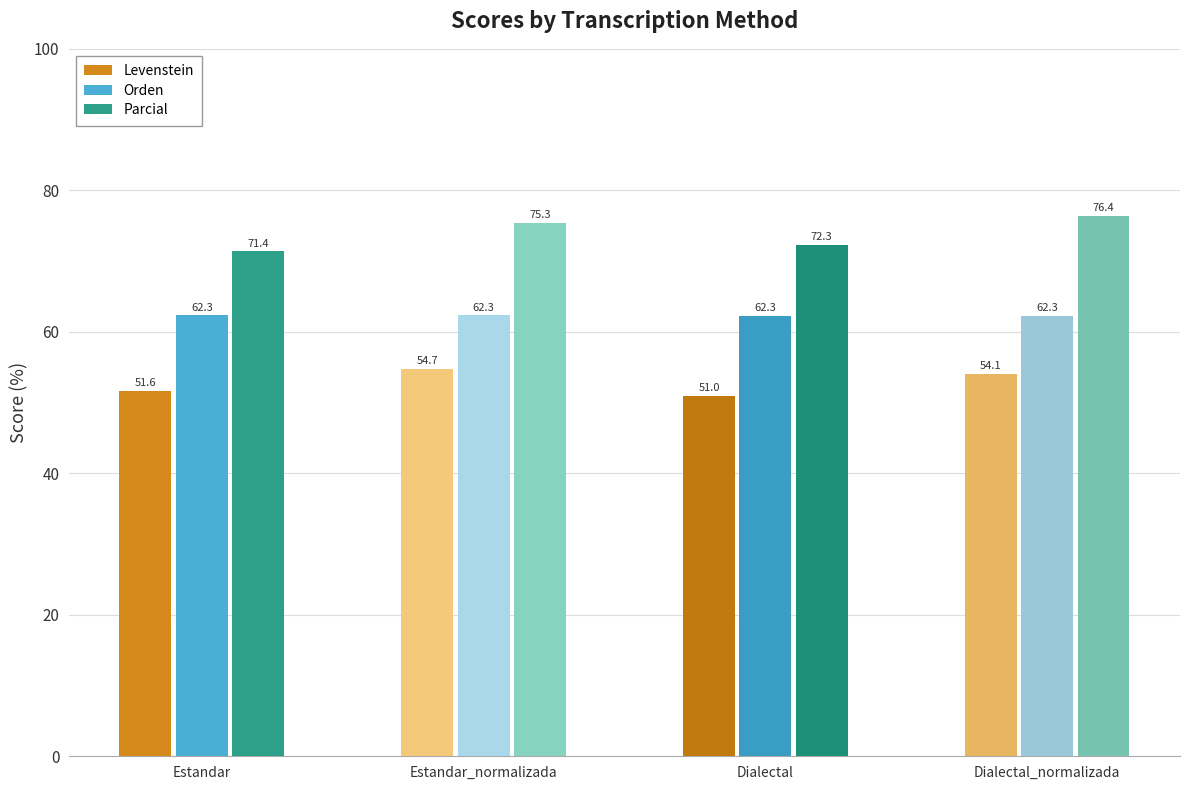

True or false: Levenstein has a value of 54.1 at Dialectal_normalizada.

True